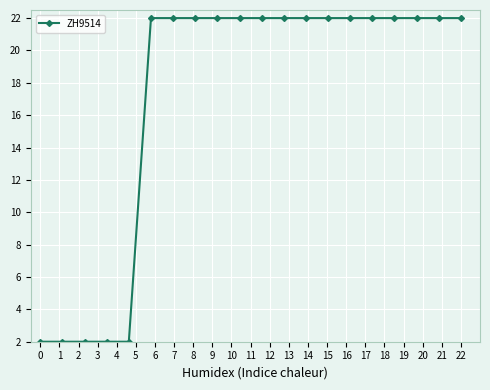

What is the sum of all values?

340